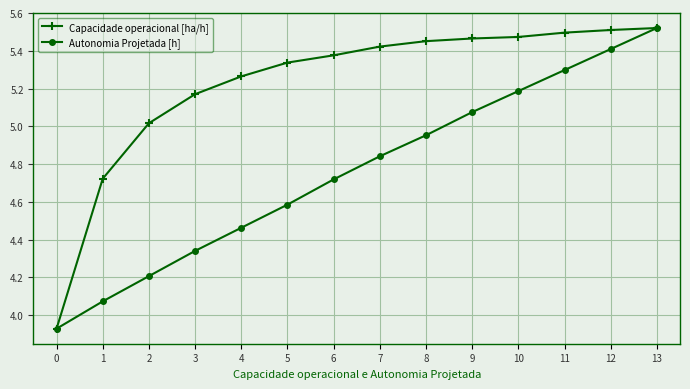

List the series in order of their overall mean, lowest first.

Autonomia Projetada [h], Capacidade operacional [ha/h]